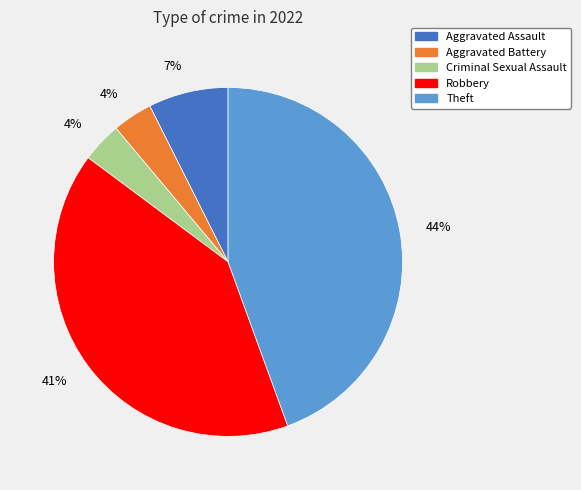

Is it true that Theft is 39% of the pie?

False